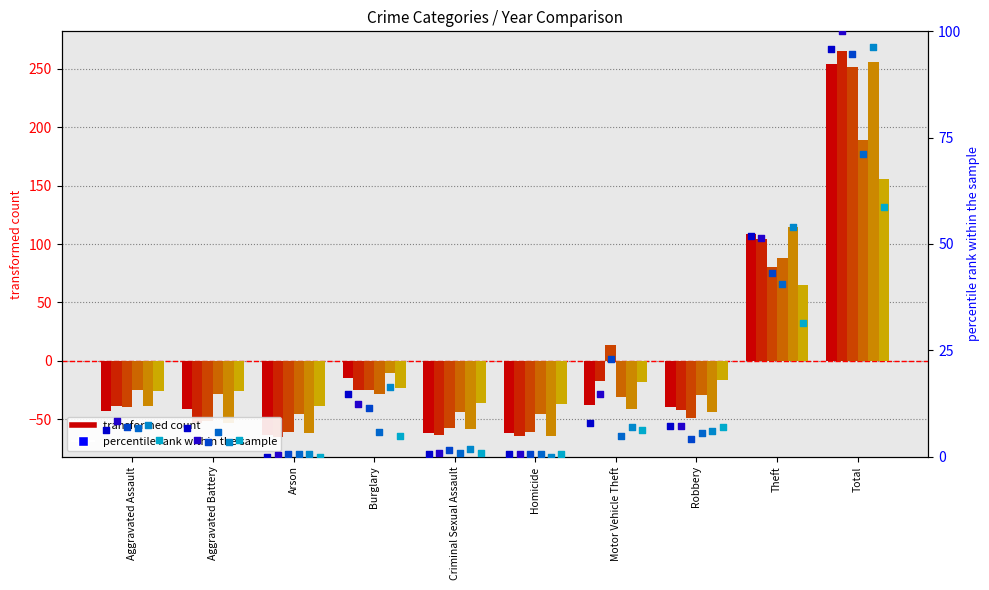

Which series reaches the maximum Y coordinate?

2024